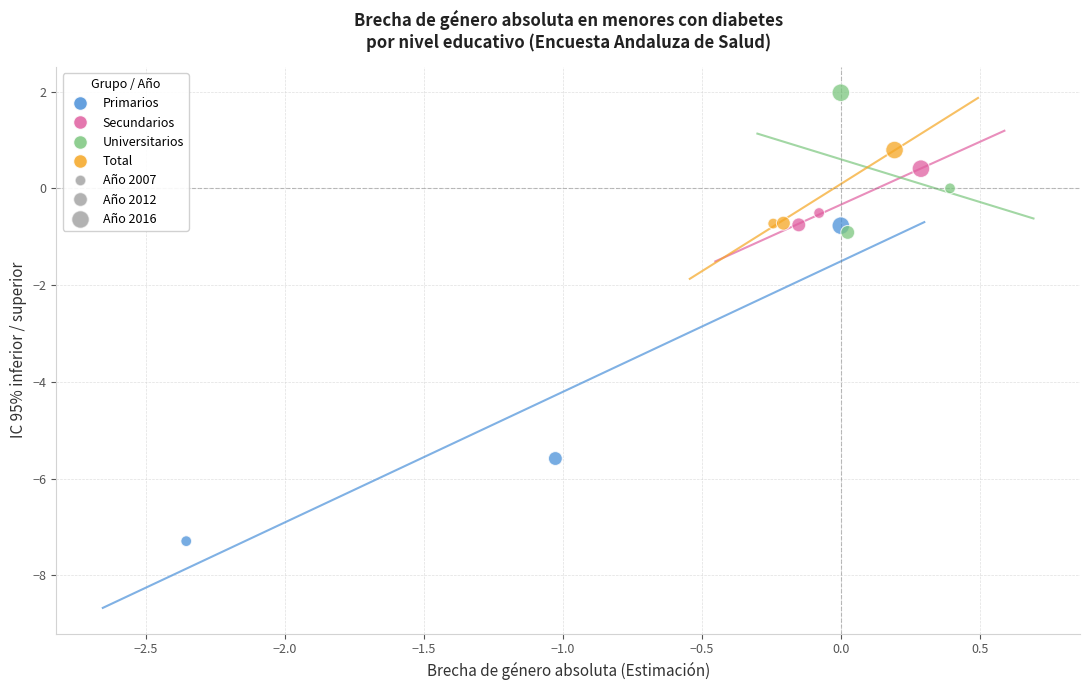

Which series has the largest Y range (max minus min)?

Primarios